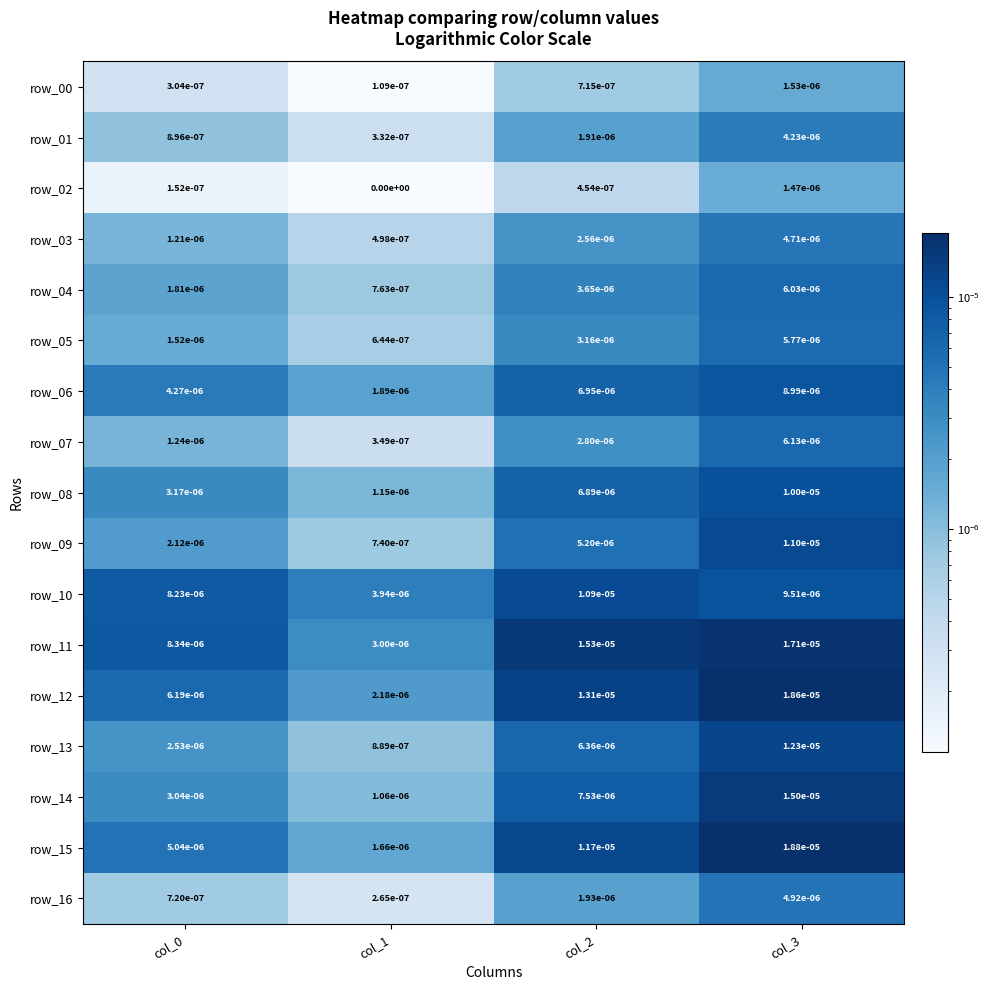

How many categories are shown in the chart?

4